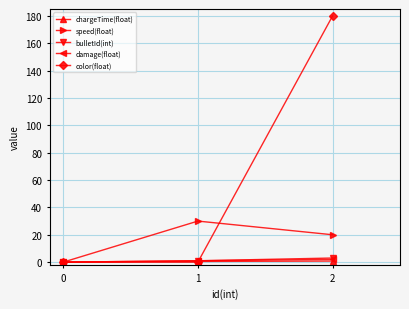

The speed(float) series shows 0.0 at 0. True or false?

True